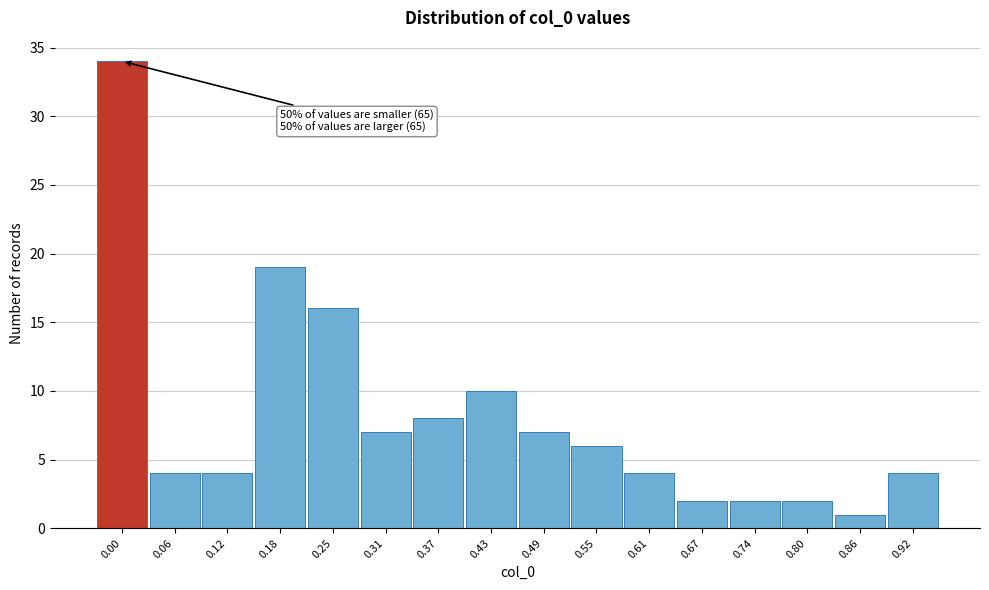

Reading left to right, extract all data points from this chart.

0.00=34	0.06=4	0.12=4	0.18=19	0.25=16	0.31=7	0.37=8	0.43=10	0.49=7	0.55=6	0.61=4	0.67=2	0.74=2	0.80=2	0.86=1	0.92=4